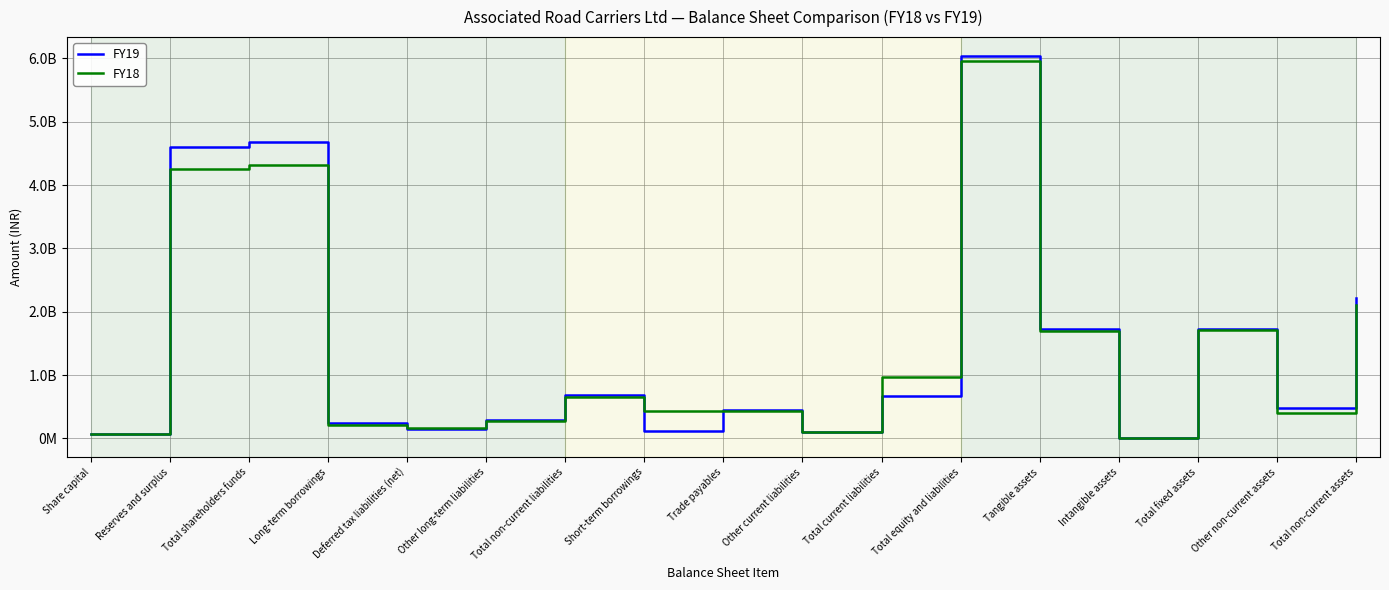

What are all the series names shown in the legend?

FY19, FY18